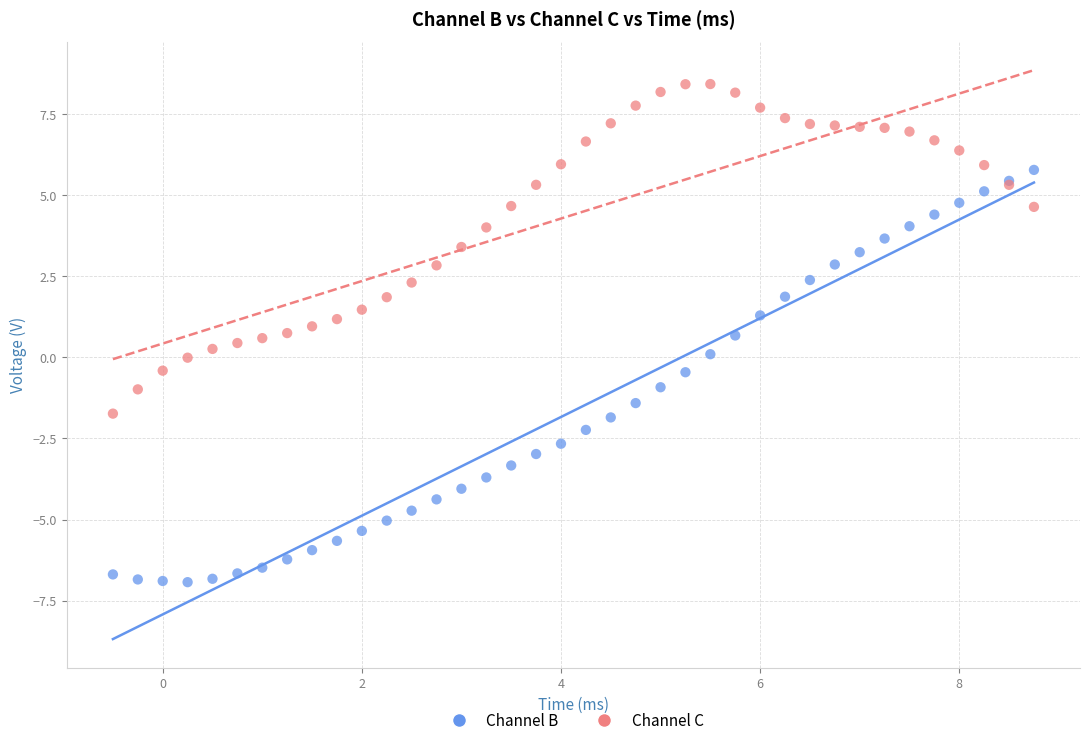

Which series reaches the maximum Y coordinate?

Channel C